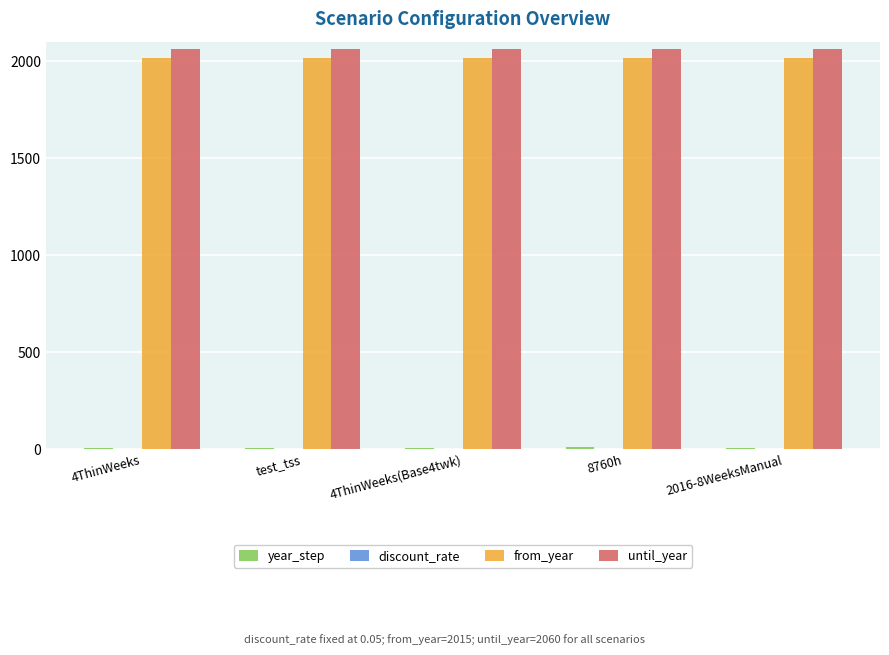

What is the sum of all from_year values?

10075.0